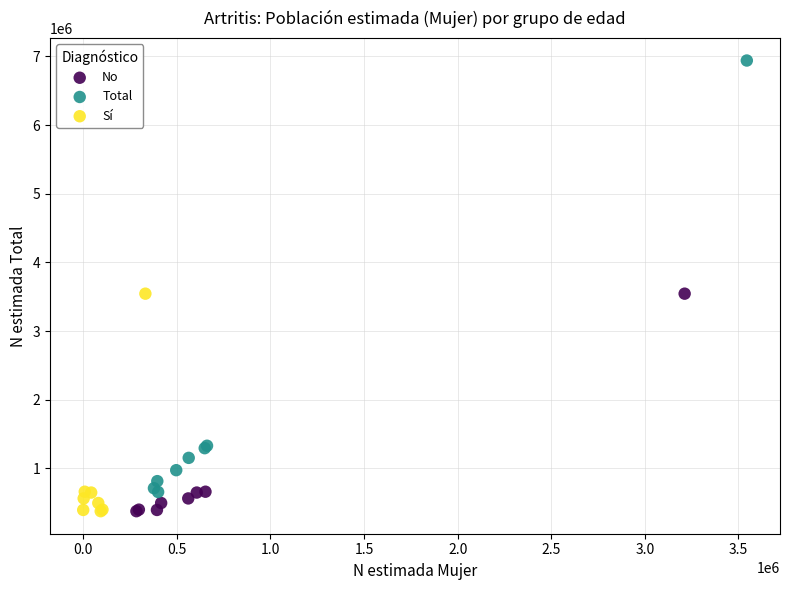

Which series reaches the maximum Y coordinate?

Total